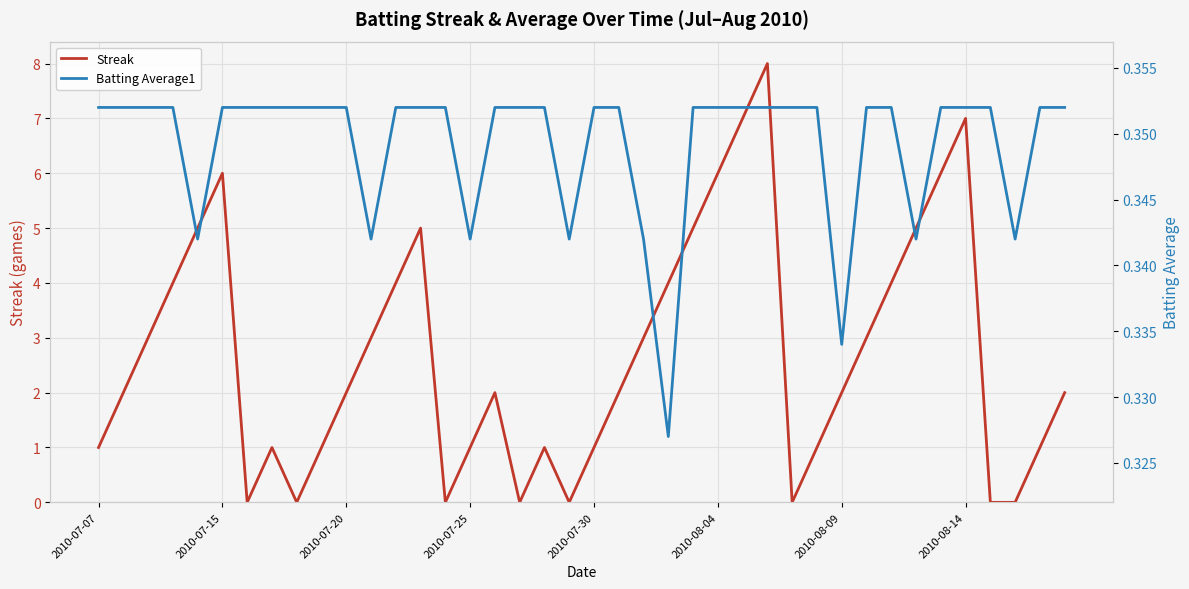

How many interior local valleys does the Batting Average1 series have?

8